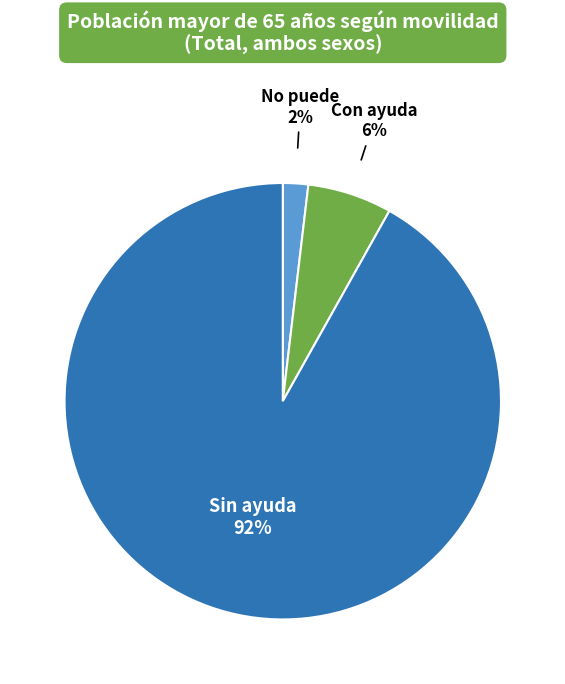

Rank the categories by value from lowest to highest.

No puede, Con ayuda, Sin ayuda